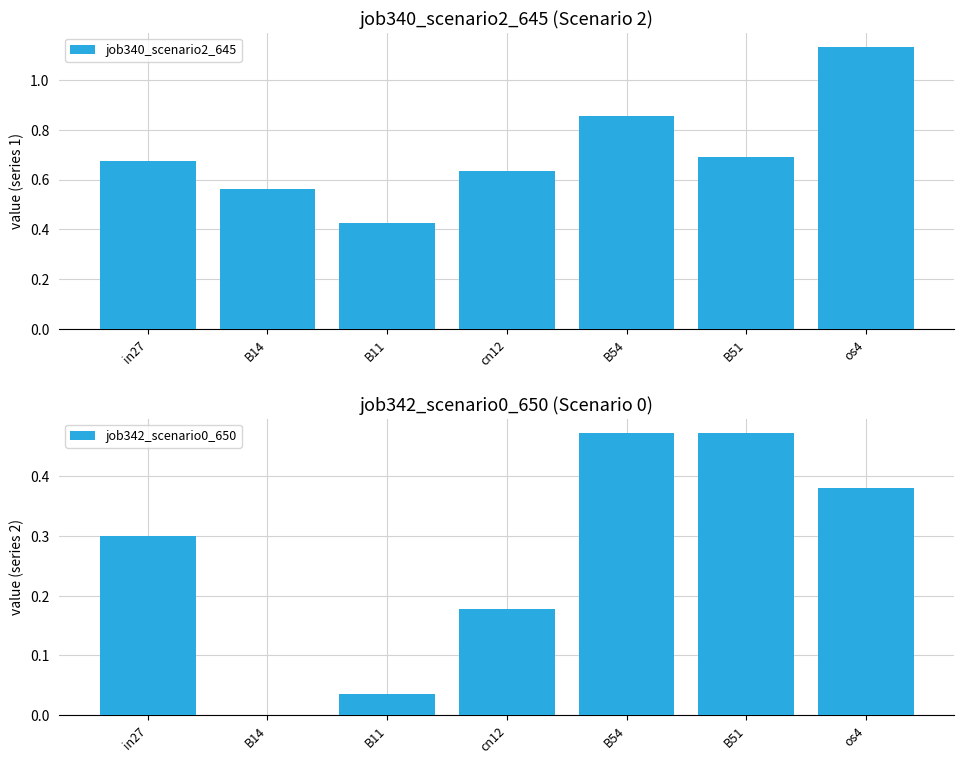

Reading left to right, list all the values displayed in this chart.

job340_scenario2_645: 0.7	0.6	0.4	0.6	0.9	0.7	1.1
job342_scenario0_650: 0.3	0.0	0.0	0.2	0.5	0.5	0.4